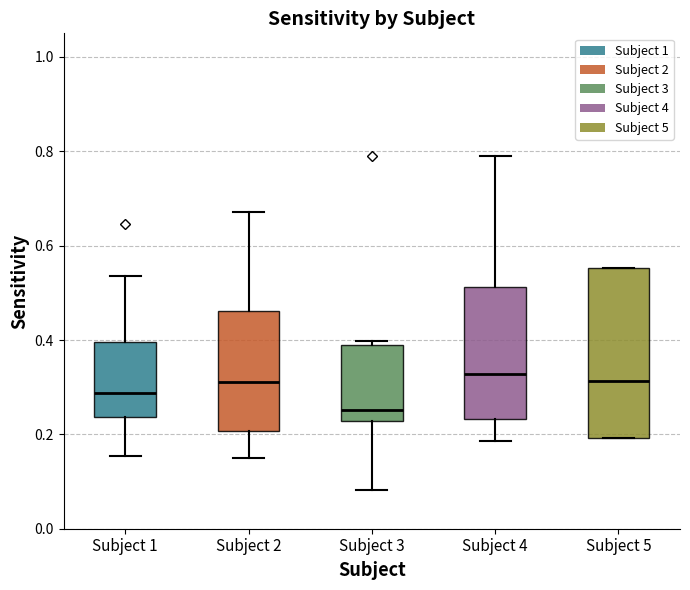

Reading left to right, read every box against the y-axis: the position of its median line, the range the box covers, and the ends of its whiskers. The values are not printed on the chart, so give them approximately, as read against the axis.

Subject 1: median 0.28, box 0.24 to 0.40, whiskers 0.16 to 0.54
Subject 2: median 0.32, box 0.20 to 0.46, whiskers 0.14 to 0.68
Subject 3: median 0.26, box 0.22 to 0.38, whiskers 0.08 to 0.40
Subject 4: median 0.32, box 0.24 to 0.52, whiskers 0.18 to 0.78
Subject 5: median 0.32, box 0.20 to 0.56, whiskers 0.20 to 0.56